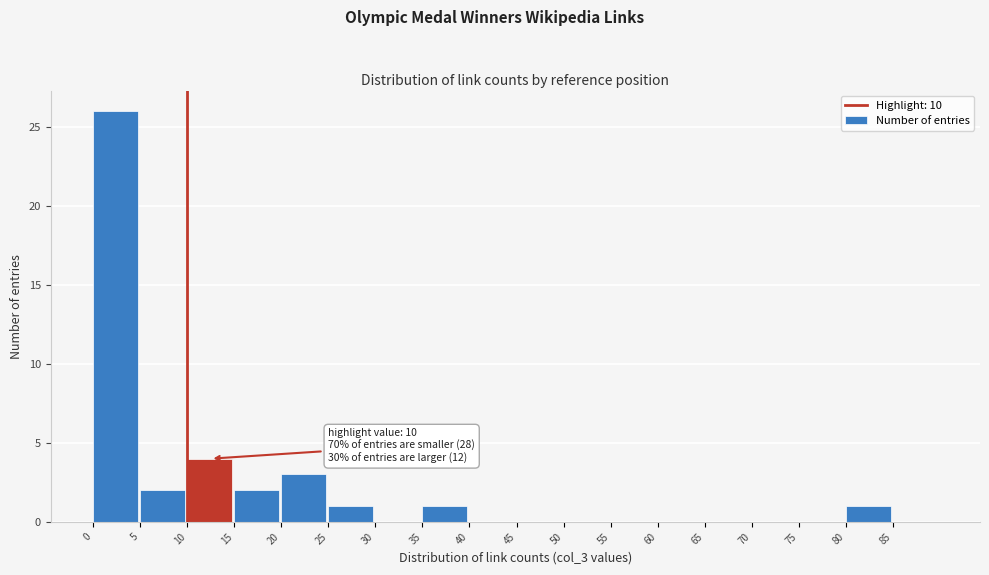

Over which range of the x-axis is the bar tallest?

0 to 5